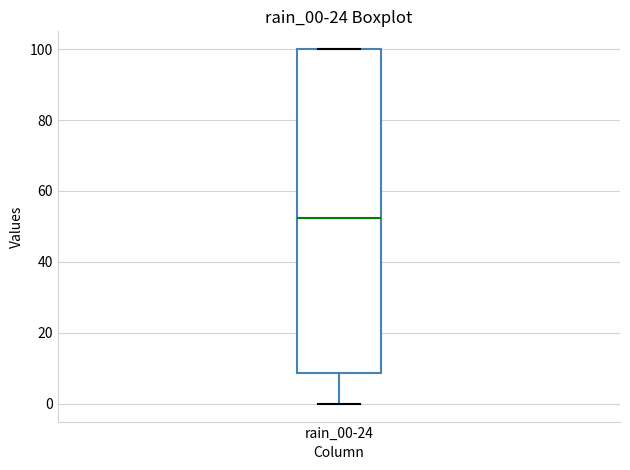

Transcribe this box plot: give where the median line is, the range the box spans, and where the two whiskers end, as read against the y-axis. The values are not printed on the chart, so give them approximately, as read against the axis.

median 52, box 8 to 100, whiskers 0 to 100